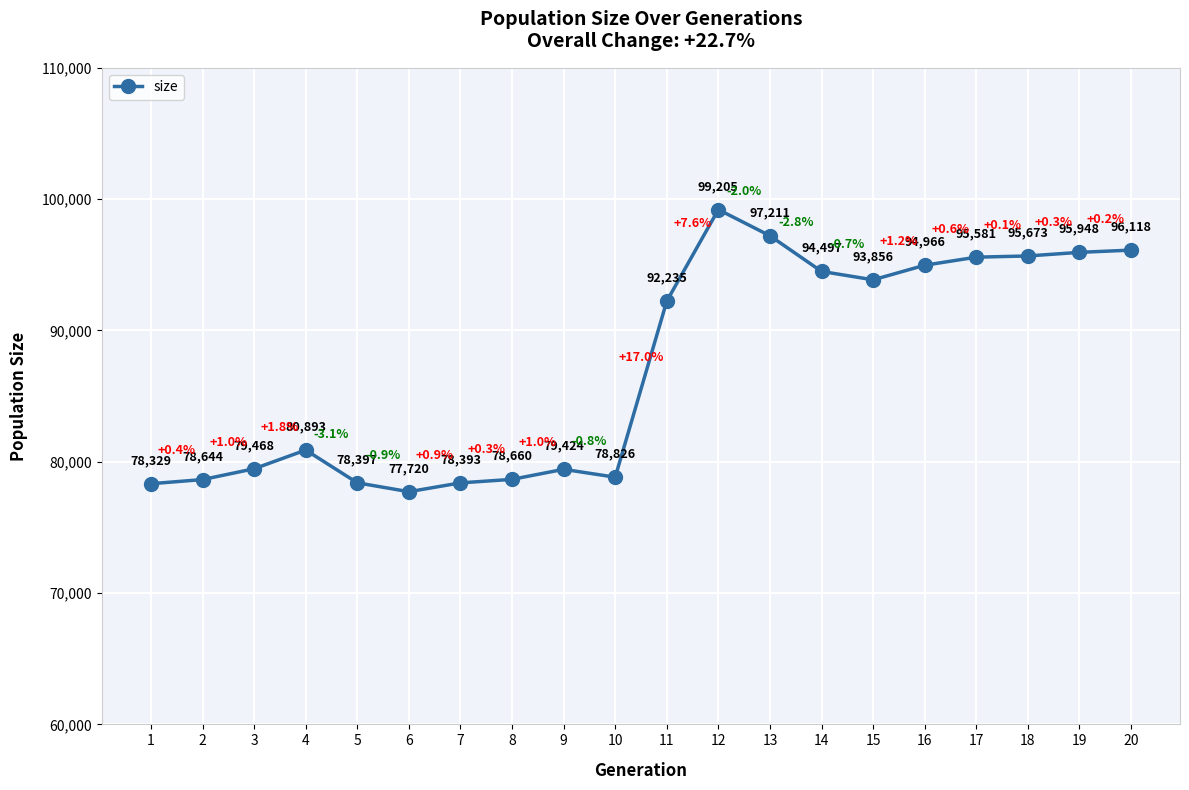

How many interior local valleys (lower than both neighbors) does the data have?

3